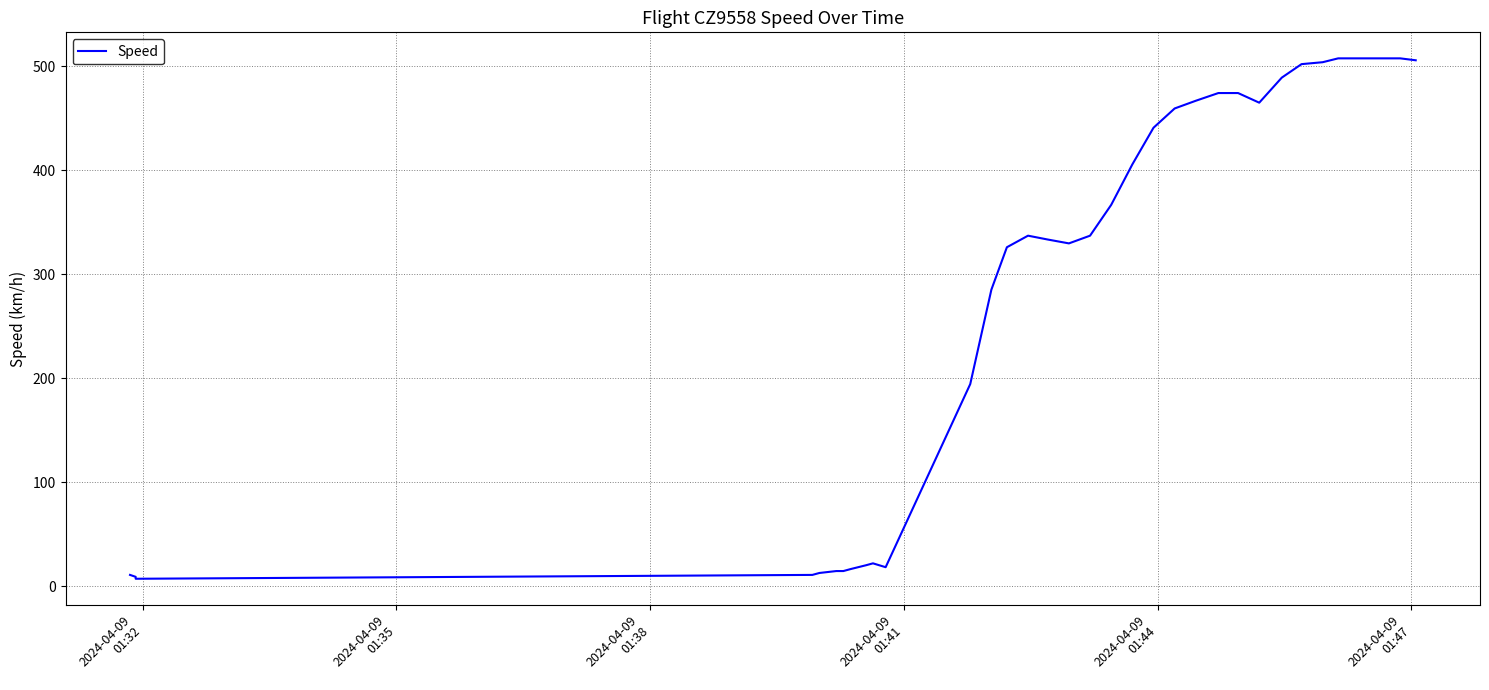

Is this an area chart (filled region under the line)?

No